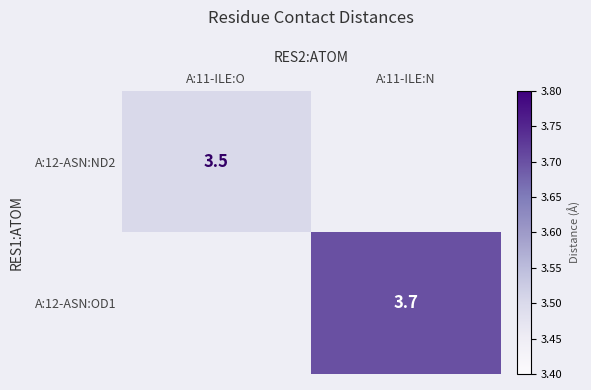

The value of A:12-ASN:ND2 at A:11-ILE:O is 5.8. True or false?

False